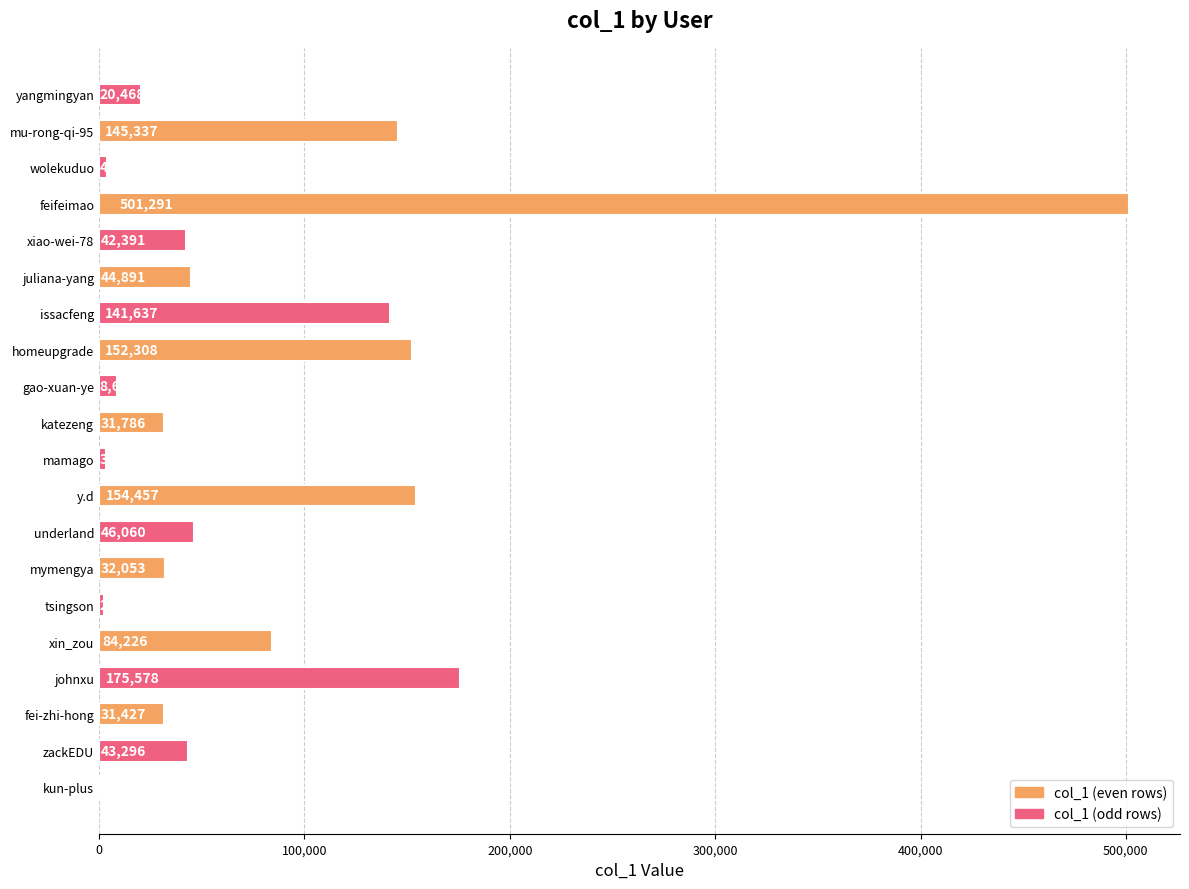

At which category does the chart reach its peak across all series?

feifeimao